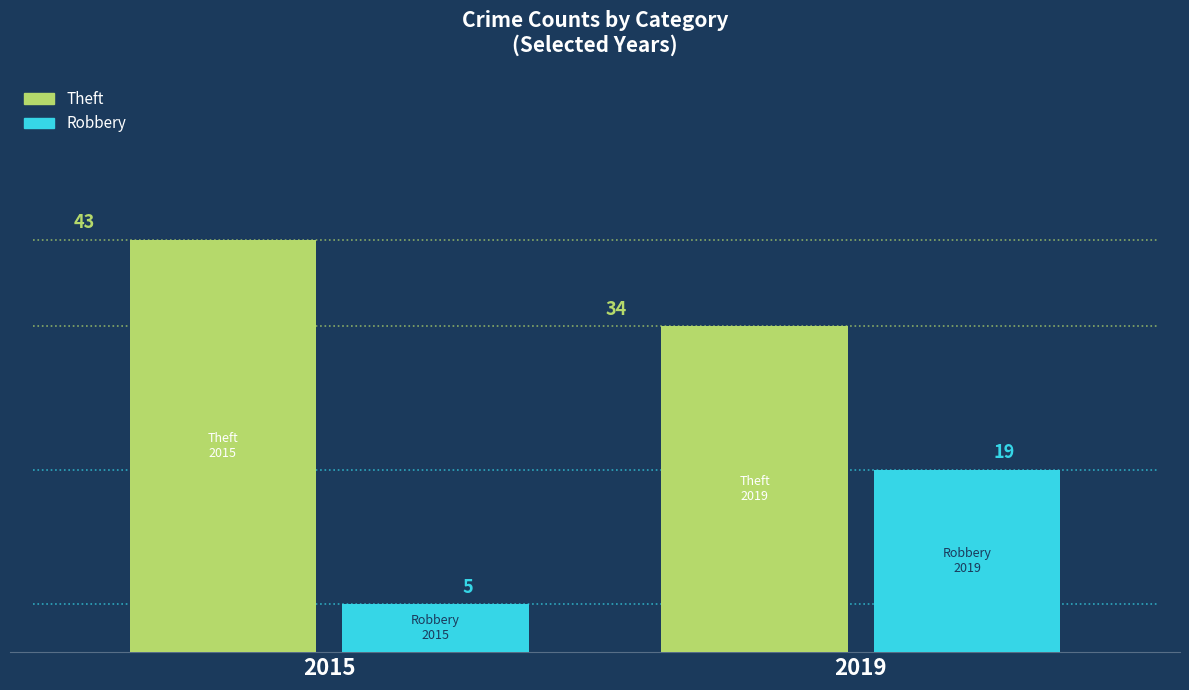

How many bars are there in each group?

2